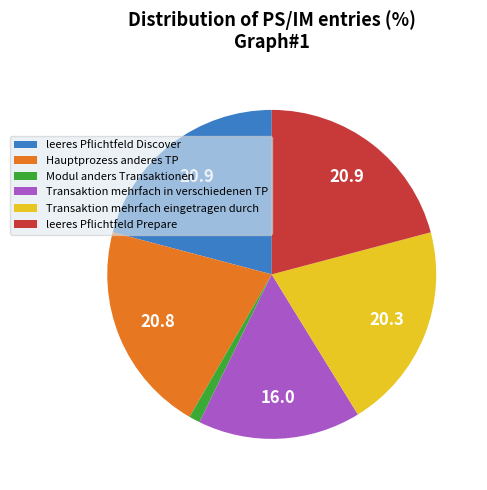

What is the smallest slice in the pie chart?

Modul anders Transaktionen